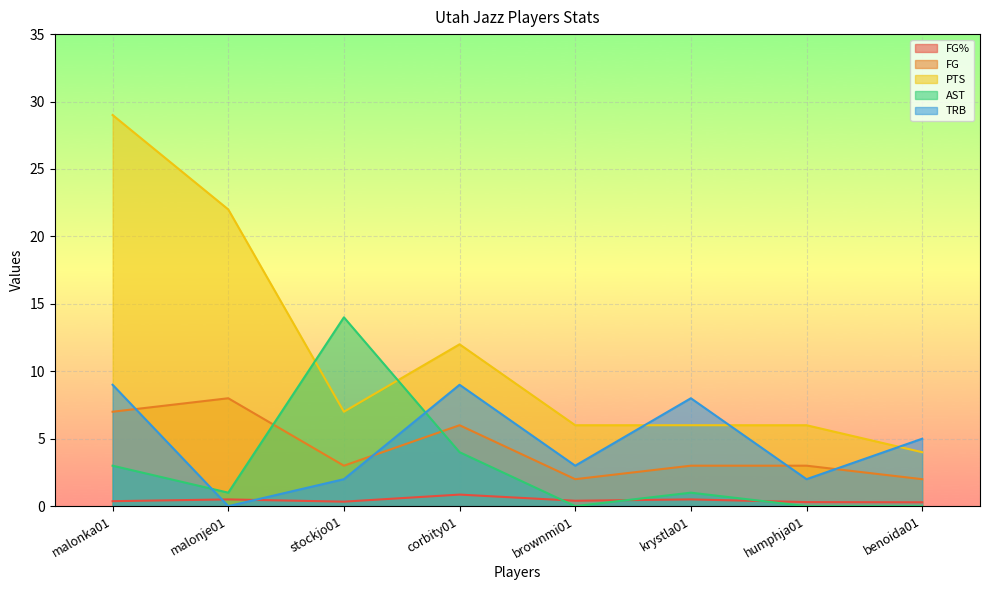

What is the difference between the maximum and second lowest values in the FG series?

6.0